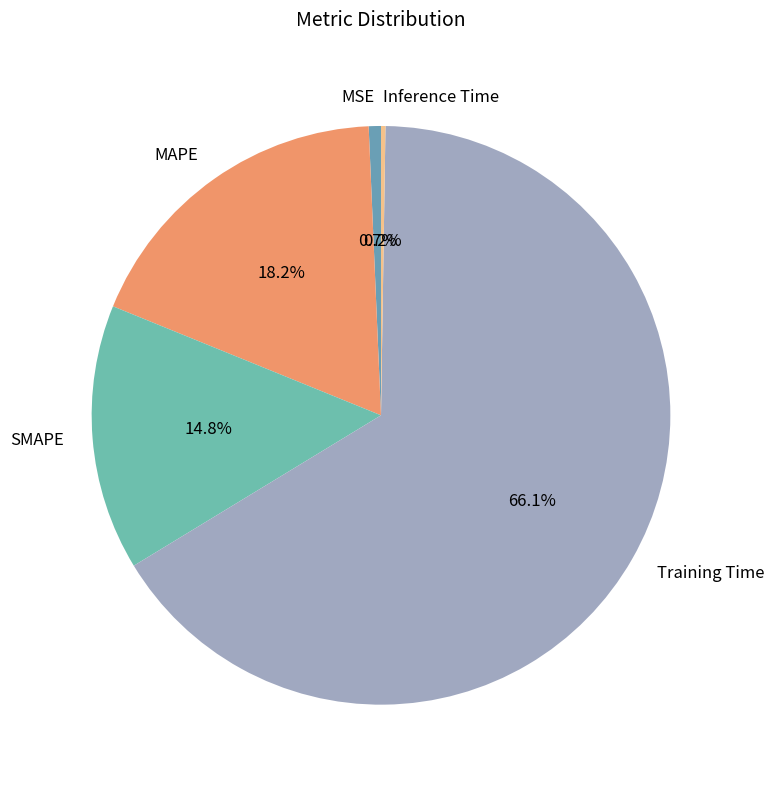

True or false: MSE accounts for 11% of the total.

False